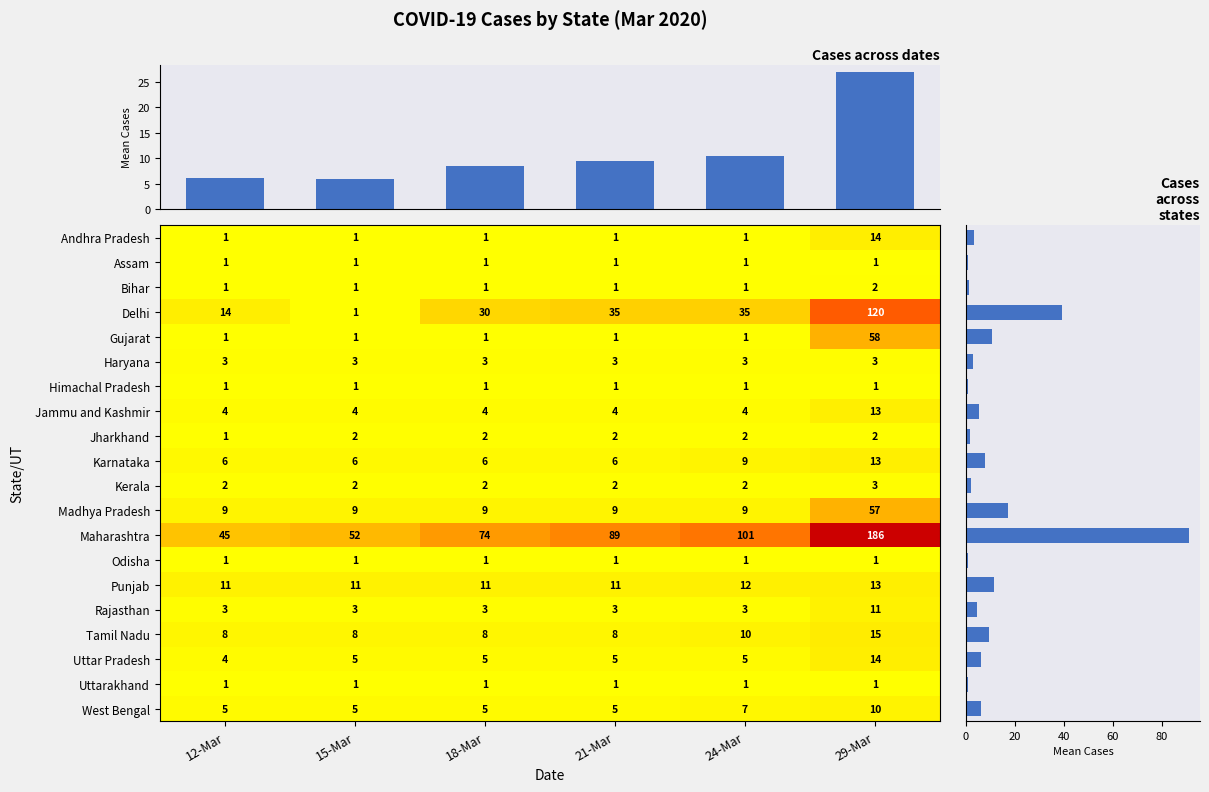

Is the value of Jammu and Kashmir at 29-Mar greater than the value of Uttarakhand at 24-Mar?

Yes